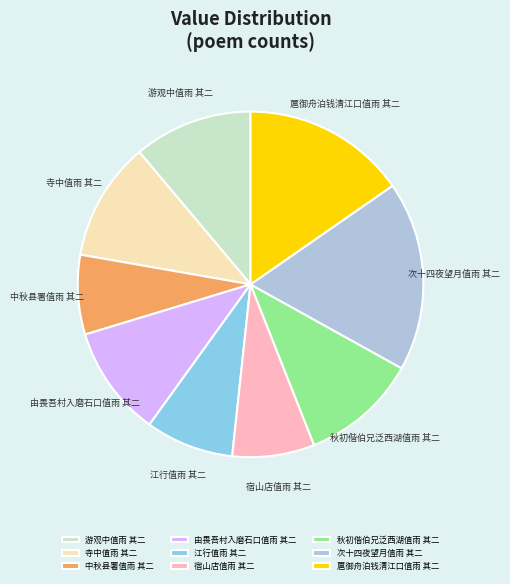

Does 由畏吾村入磨石口值雨 其二 represent more than half of the total?

No